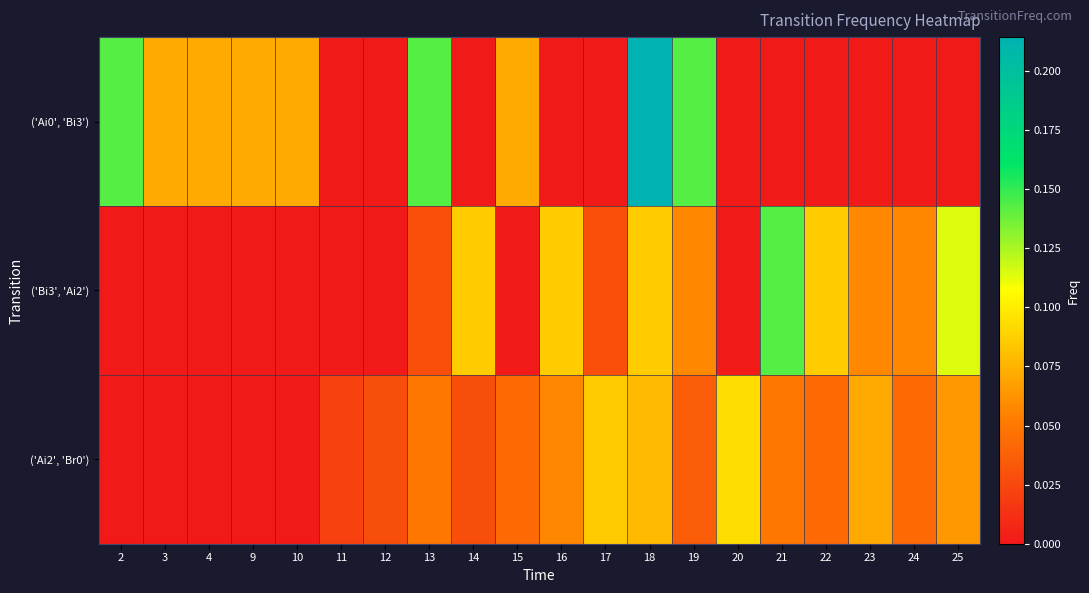

Which series has the largest total across all categories?

('Ai0', 'Bi3')